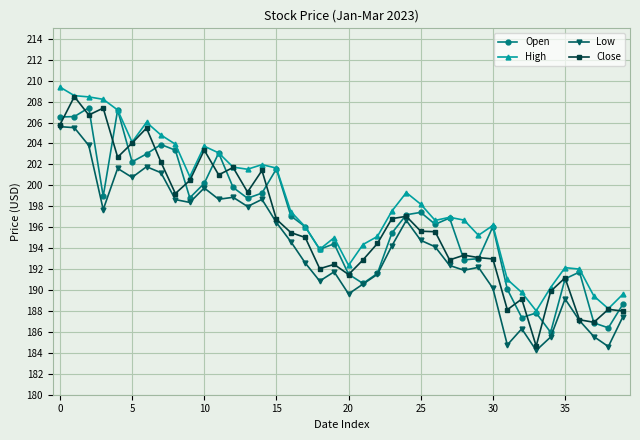

What is the value of the Open point at the 31st from the left?

196.1